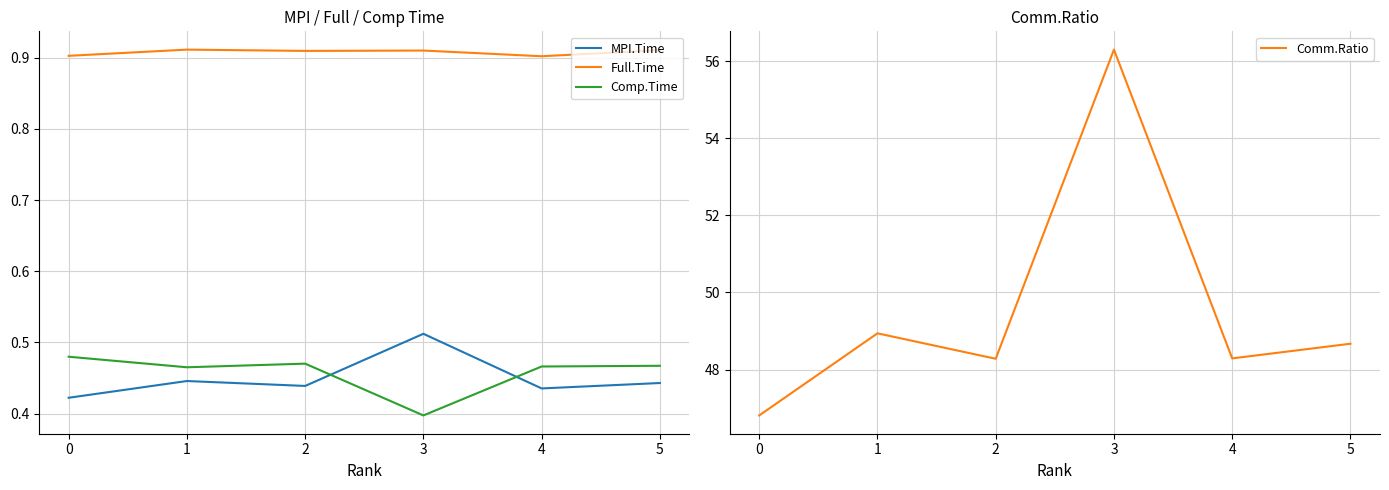

How many lines are shown in the chart?

4